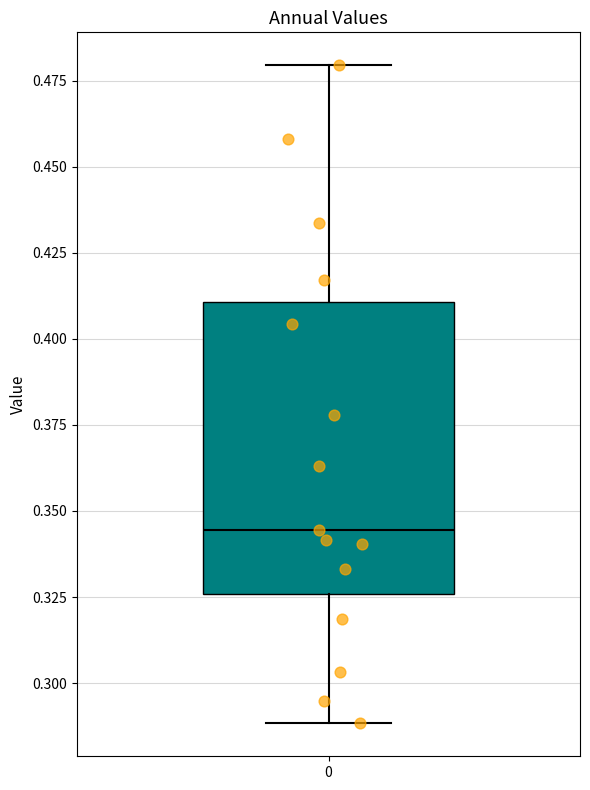

Read this box plot against the y-axis: the position of the median line, the range covered by the box, and the ends of both whiskers. The values are not printed on the chart, so give them approximately, as read against the axis.

median 0.345, box 0.325 to 0.410, whiskers 0.290 to 0.480